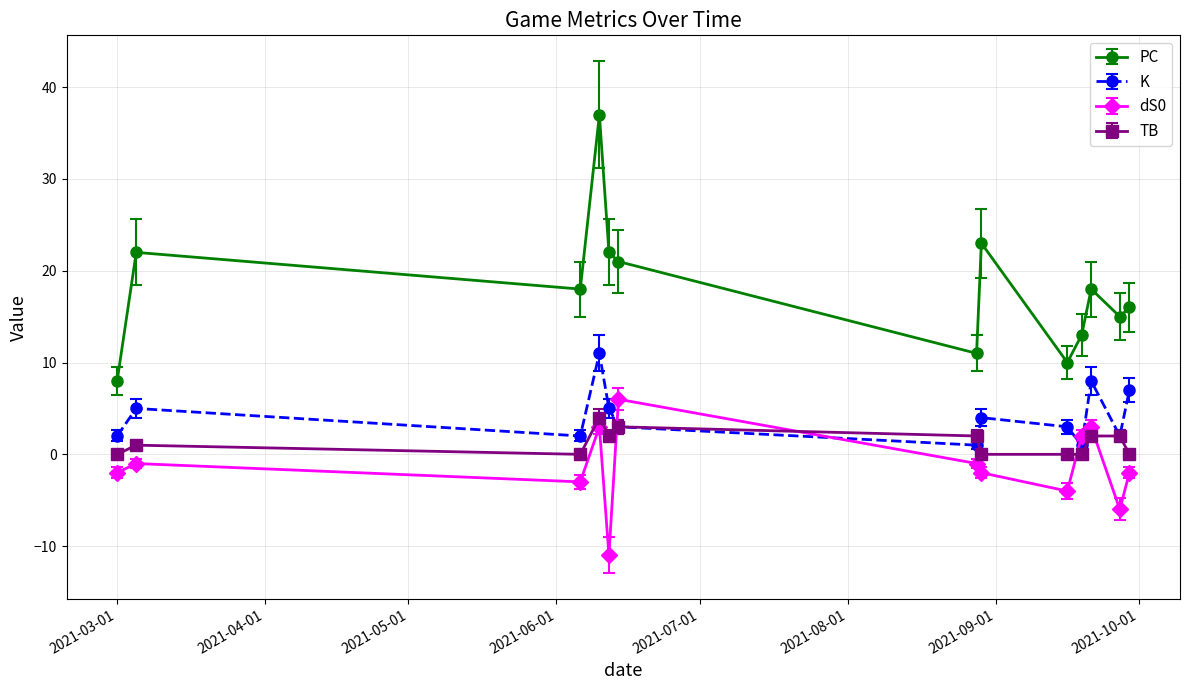

What is the difference between the maximum and minimum values in the K series?

10